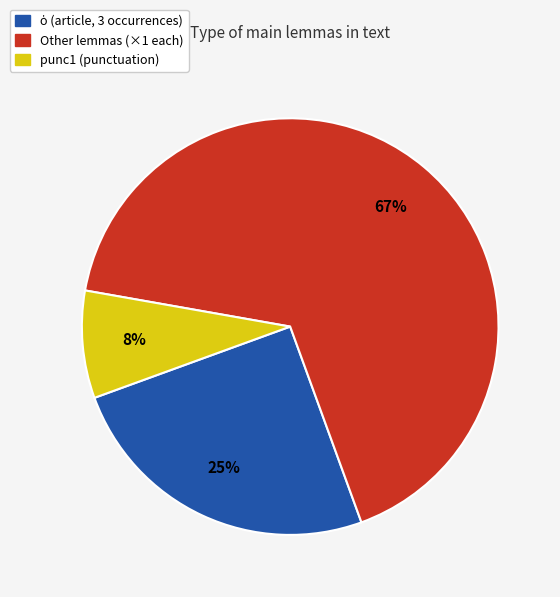

To the nearest percent, what is the average slice percentage?

33%